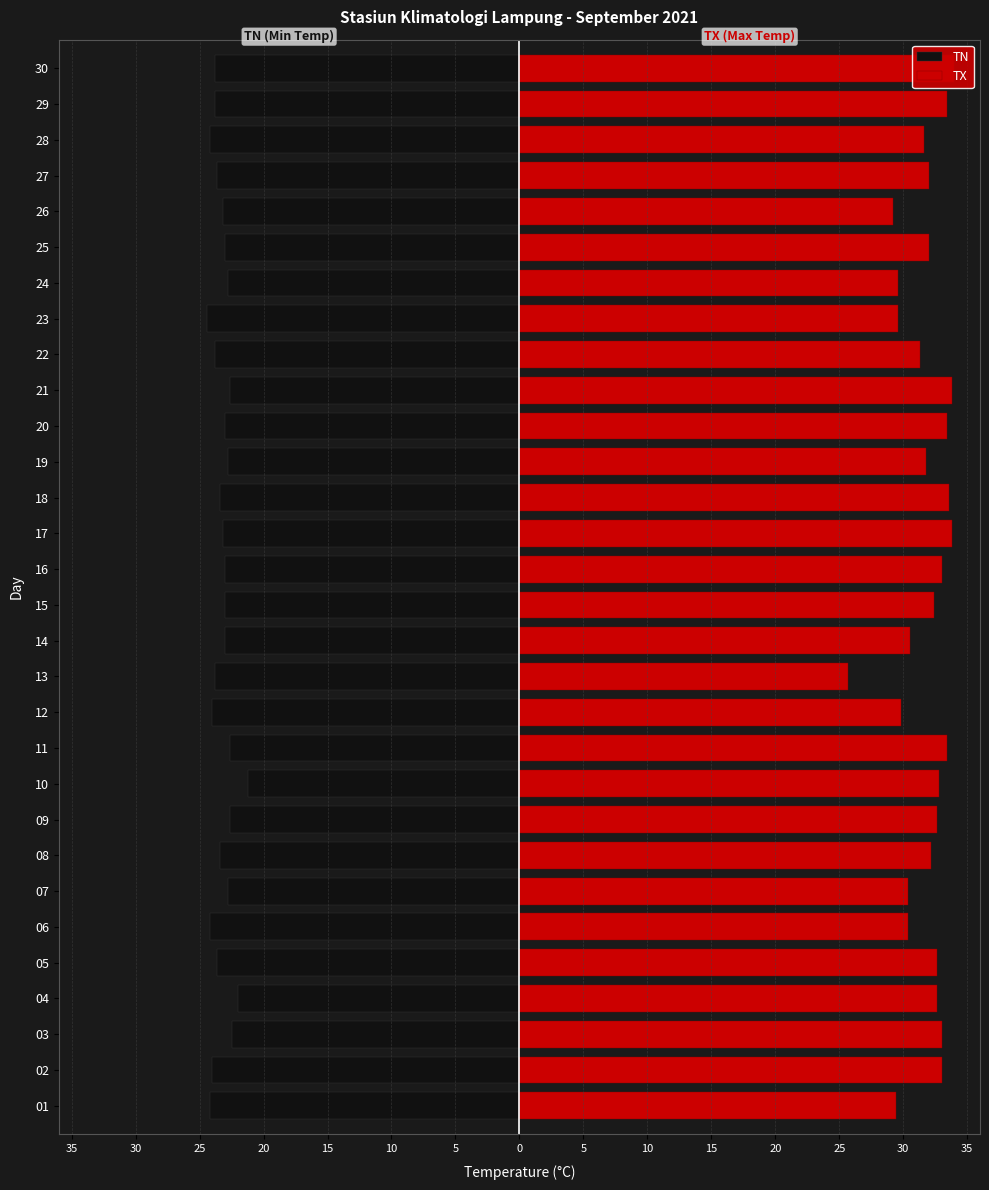

Reading left to right, transcribe all the data shown in this chart.

TN: -24.2	-24.0	-22.5	-22.0	-23.6	-24.2	-22.8	-23.4	-22.6	-21.2	-22.6	-24.0	-23.8	-23.0	-23.0	-23.0	-23.2	-23.4	-22.8	-23.0	-22.6	-23.8	-24.4	-22.8	-23.0	-23.2	-23.6	-24.2	-23.8	-23.8
TX: 29.4	33.0	33.0	32.6	32.6	30.4	30.4	32.2	32.6	32.8	33.4	29.8	25.7	30.5	32.4	33.0	33.8	33.6	31.8	33.4	33.8	31.3	29.6	29.6	32.0	29.2	32.0	31.6	33.4	34.0